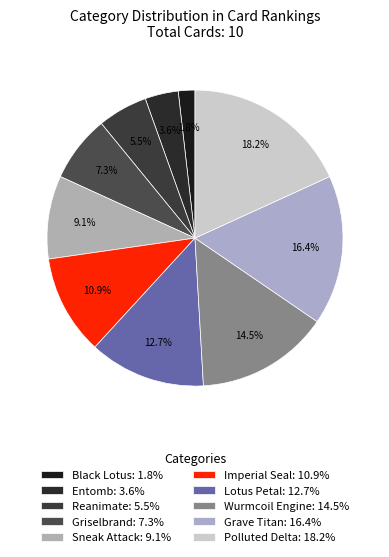

The Sneak Attack slice represents 9% of the pie. True or false?

True